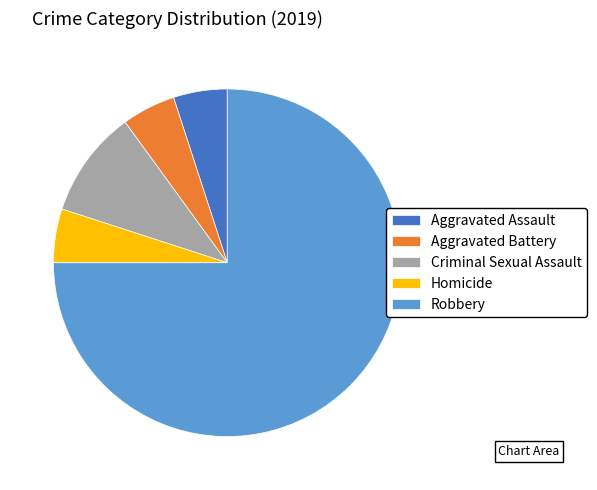

What is the largest slice in the pie chart?

Robbery